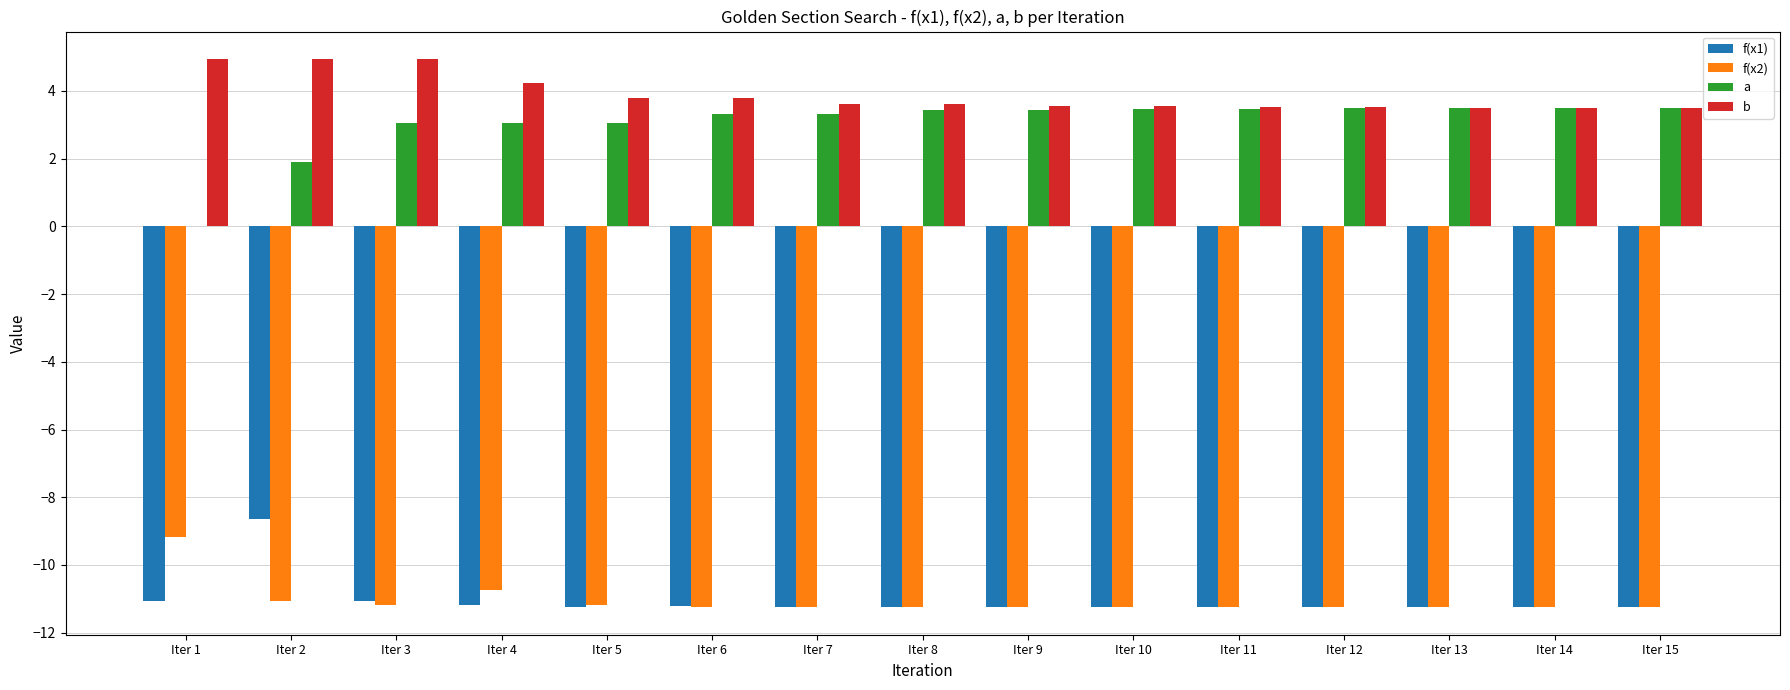

How many categories are shown in the chart?

15